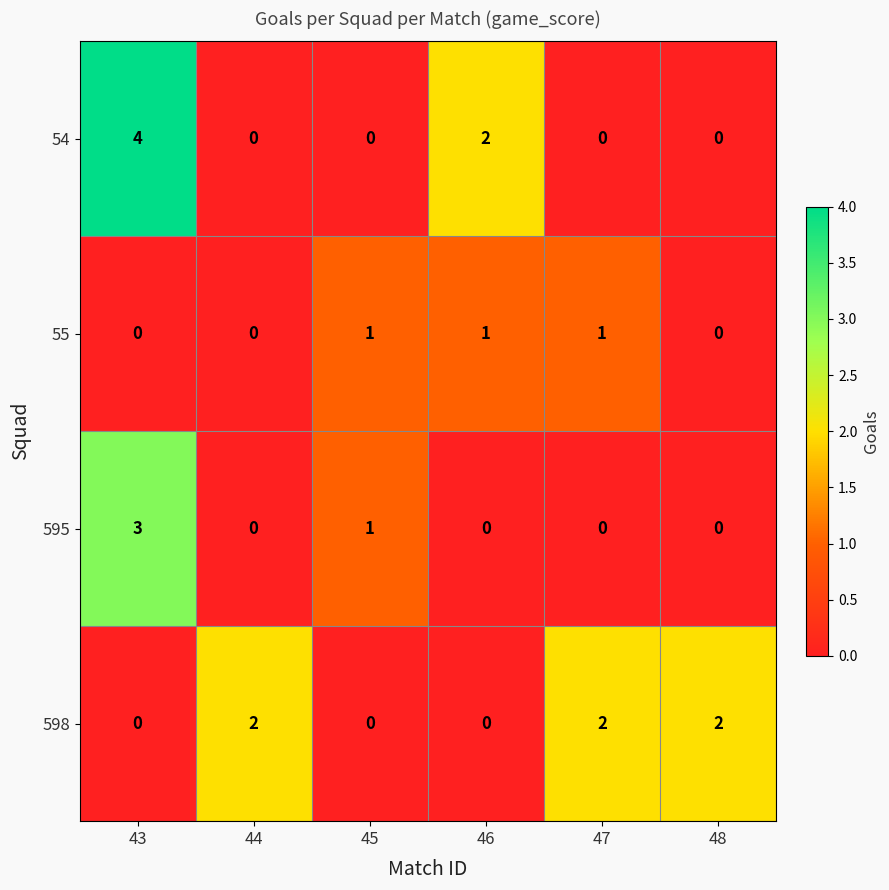

What is the difference between the maximum and minimum values in the 595 series?

3